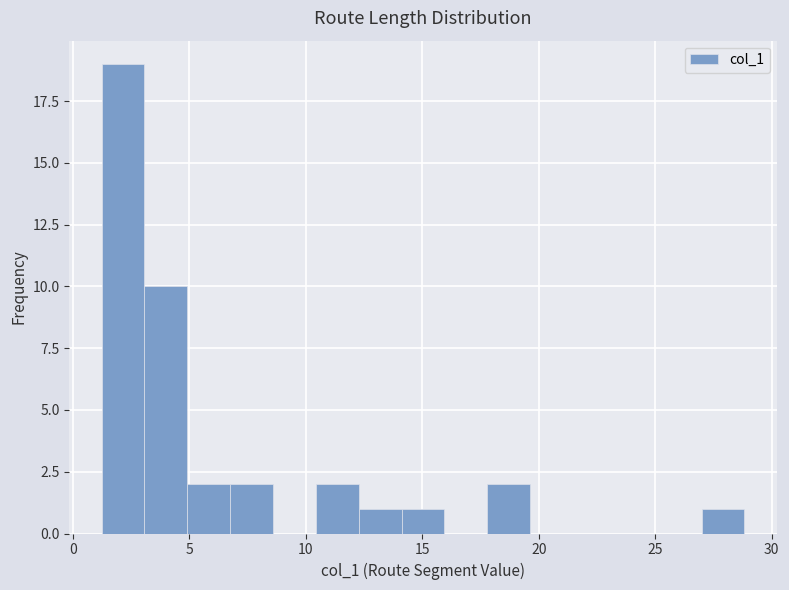

Read against the x-axis, roughly where is the centre of the tallest bar?

2.0